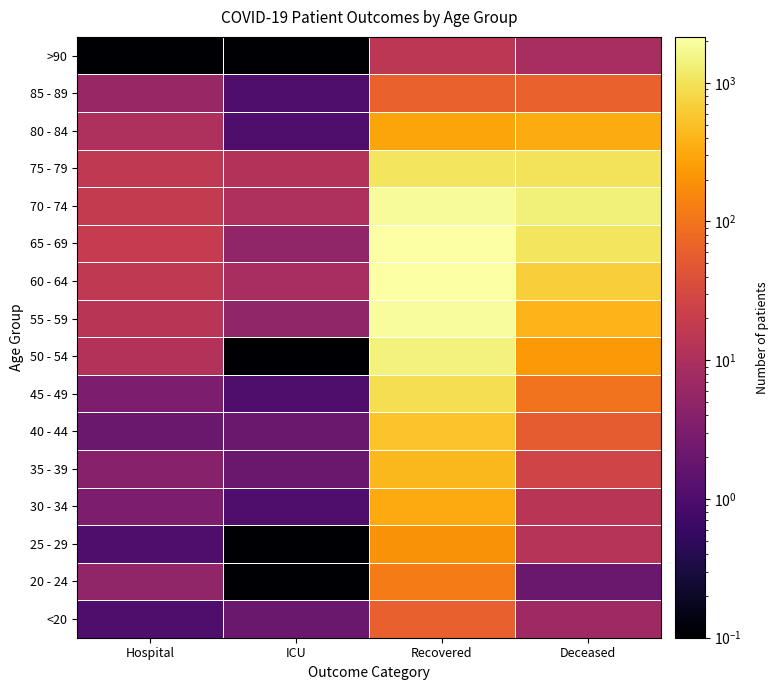

Rank the series at ICU from highest to lowest value.

75 - 79, 70 - 74, 60 - 64, 55 - 59, 65 - 69, <20, 35 - 39, 40 - 44, 30 - 34, 45 - 49, 80 - 84, 85 - 89, 20 - 24, 25 - 29, 50 - 54, >90